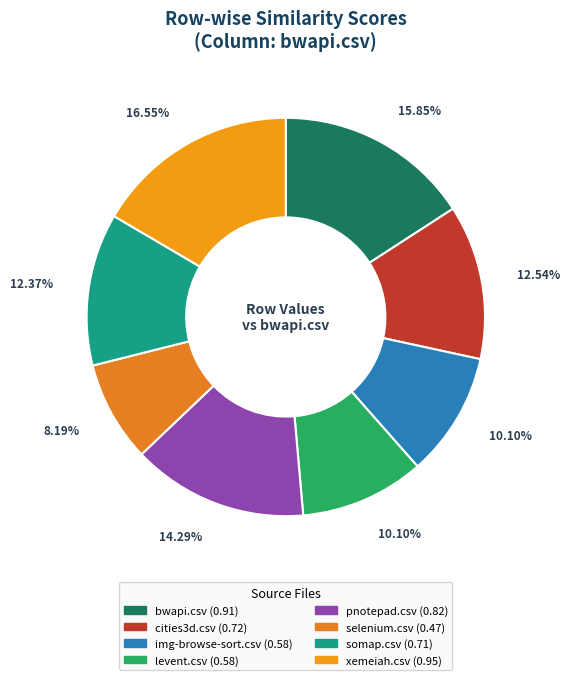

What is the change in value from selenium.csv to somap.csv?

+0.2